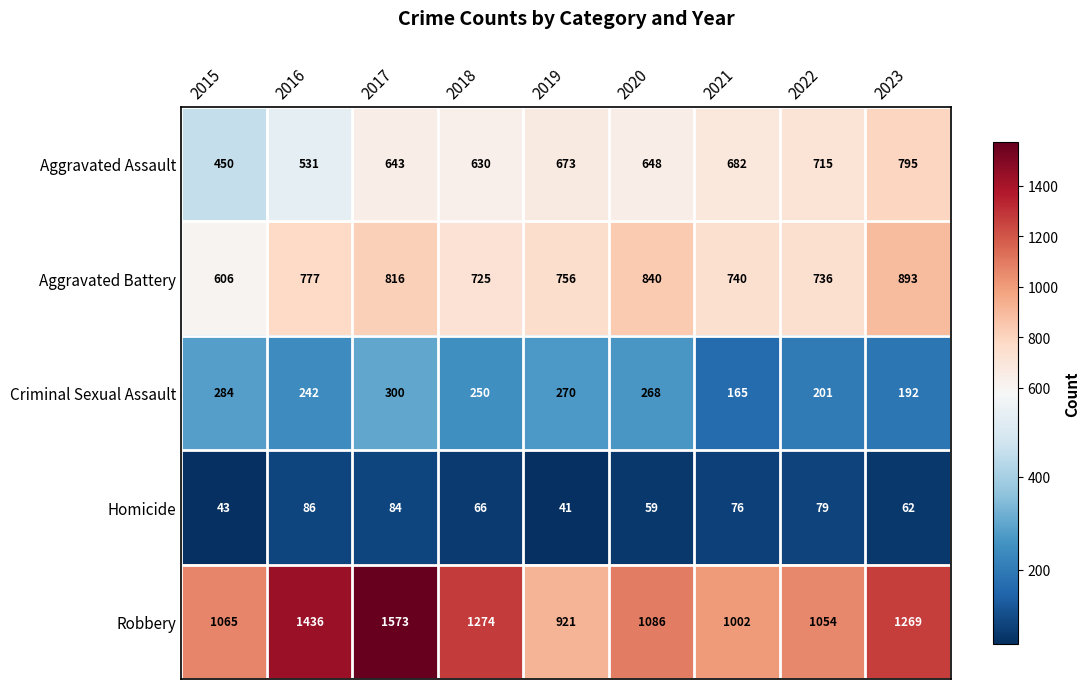

Count the number of categories in the chart.

9